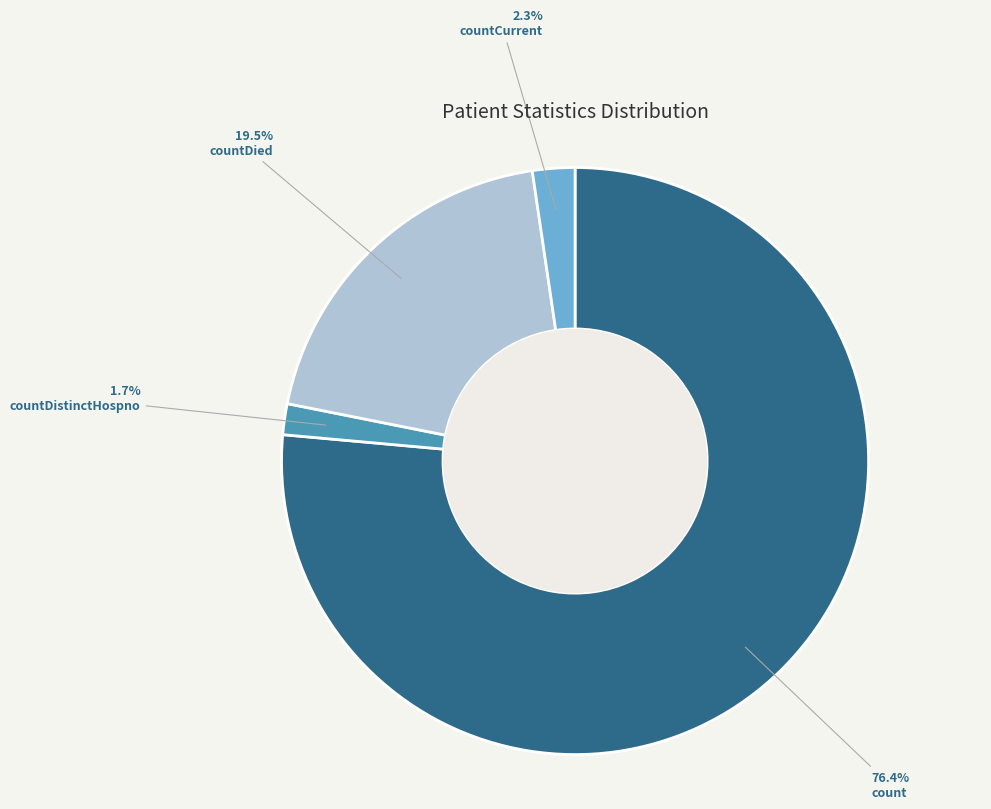

Is the sum of countDistinctHospno and countCurrent greater than half?

No